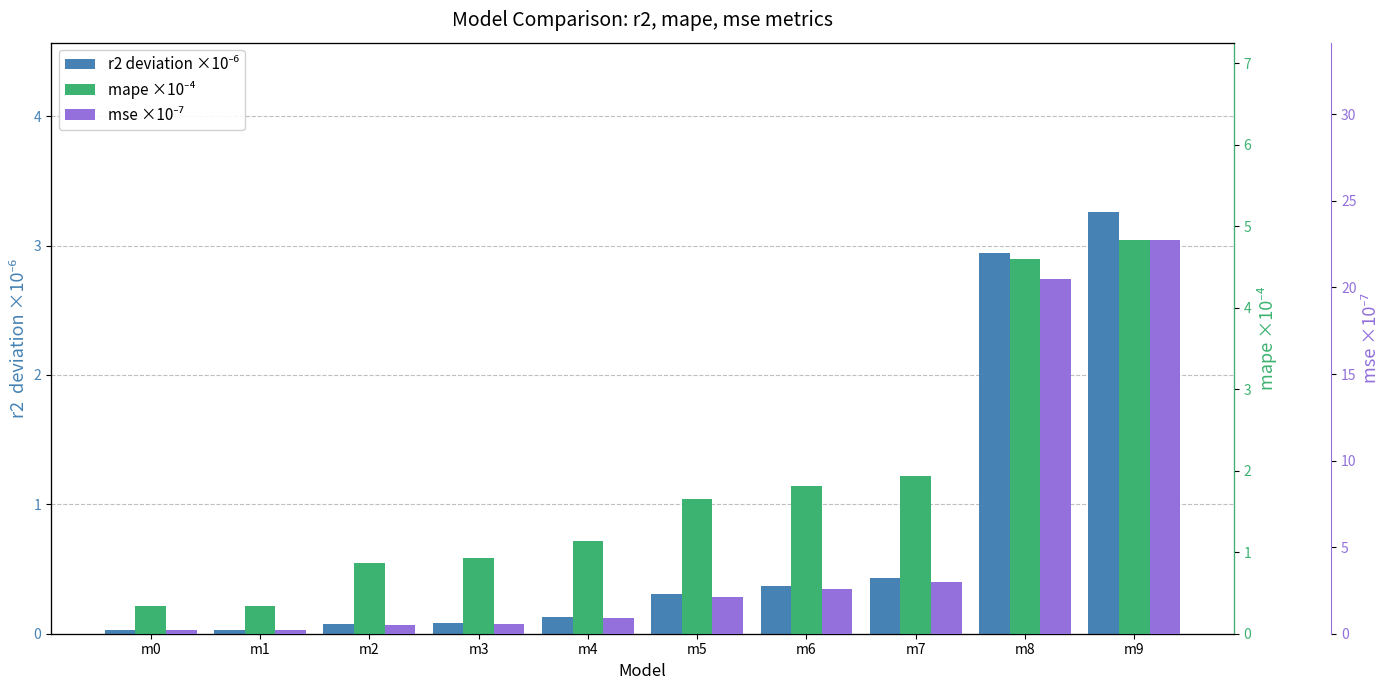

What is the sum of all mse ×10⁻⁷ values?

53.4